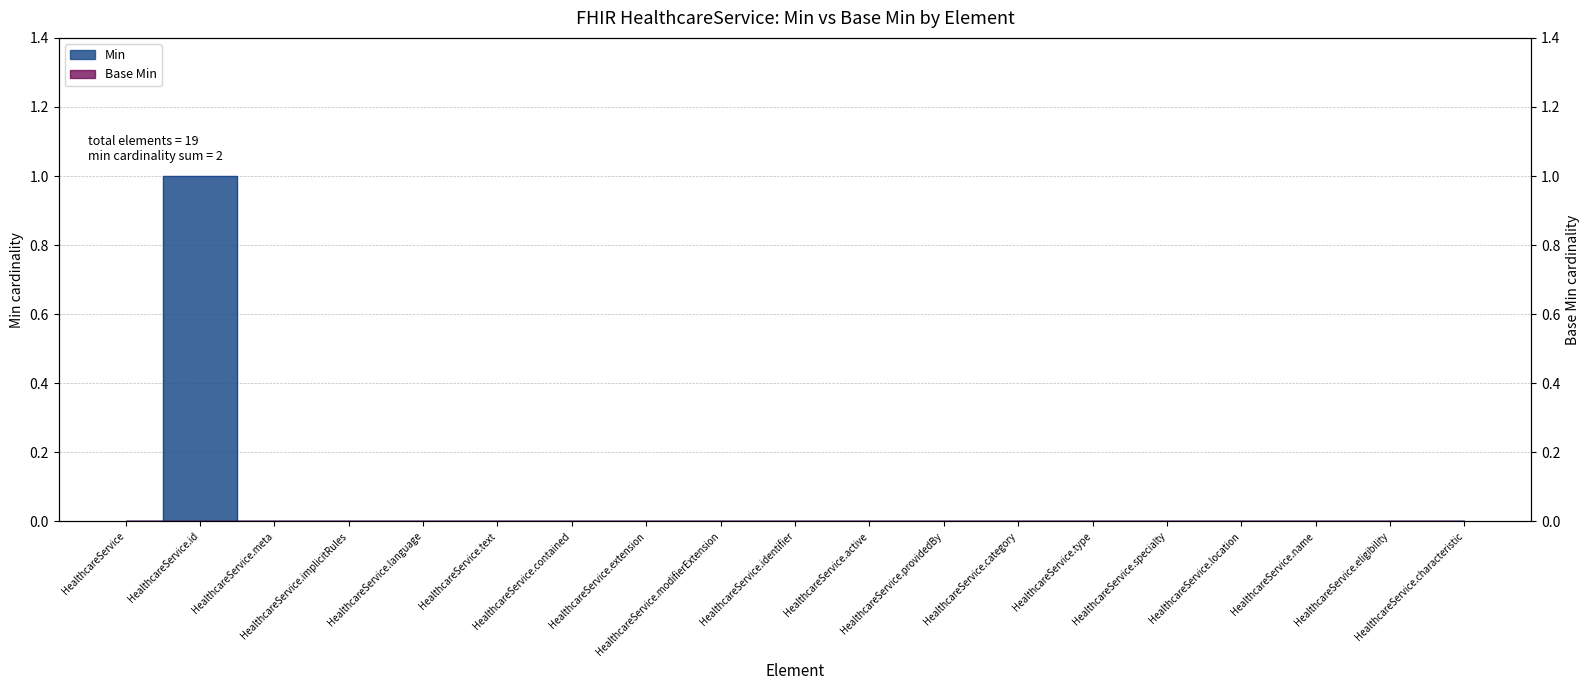

What is the greatest value displayed?

1